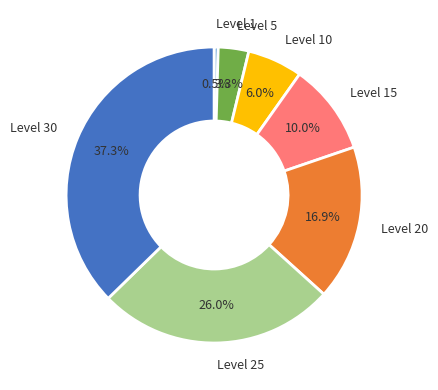

Is there a majority slice in this chart?

No